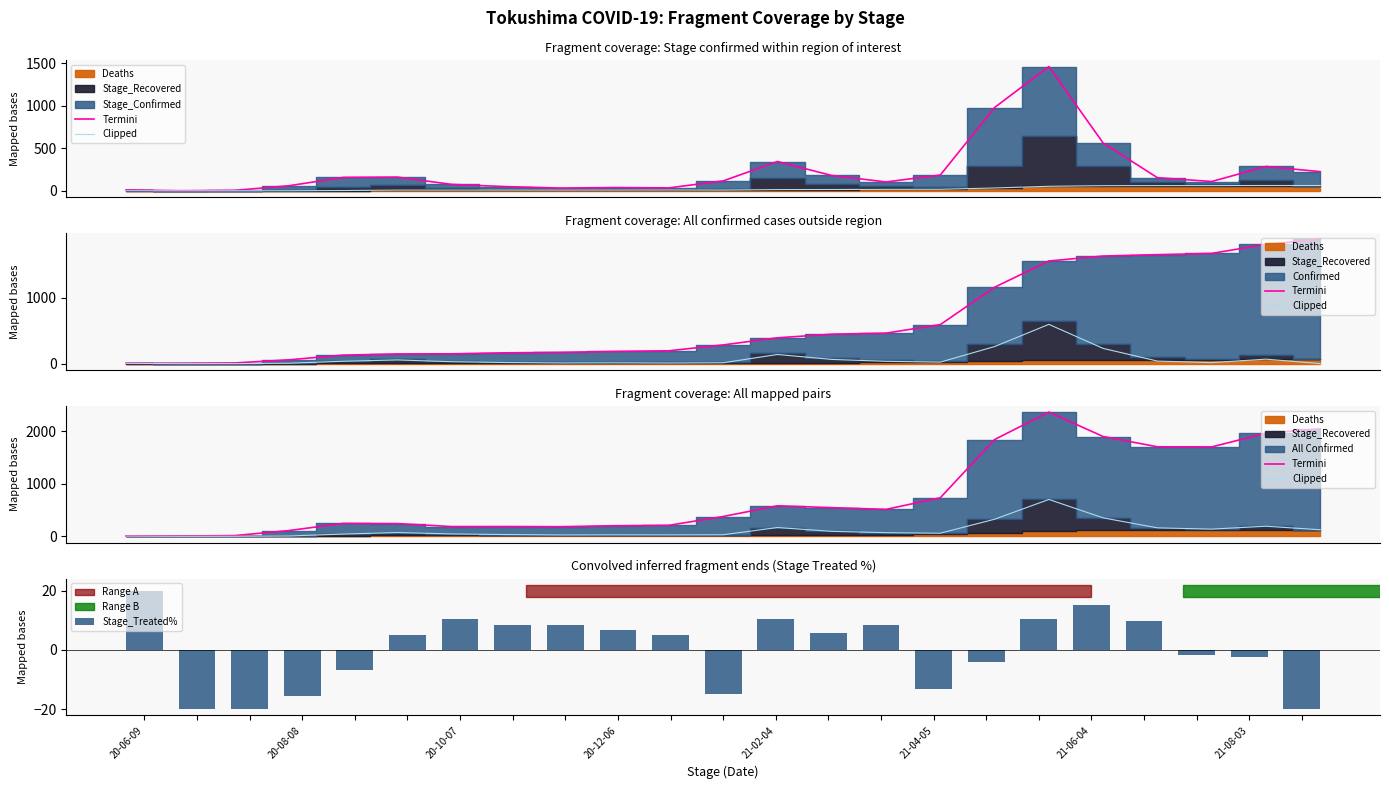

How many values in Stage_Treated% are below zero?

10